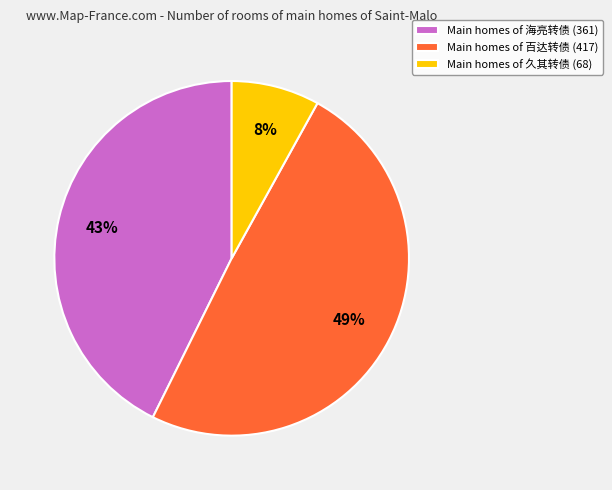

Which slice is the smallest?

Main homes of 久其转债 (68)